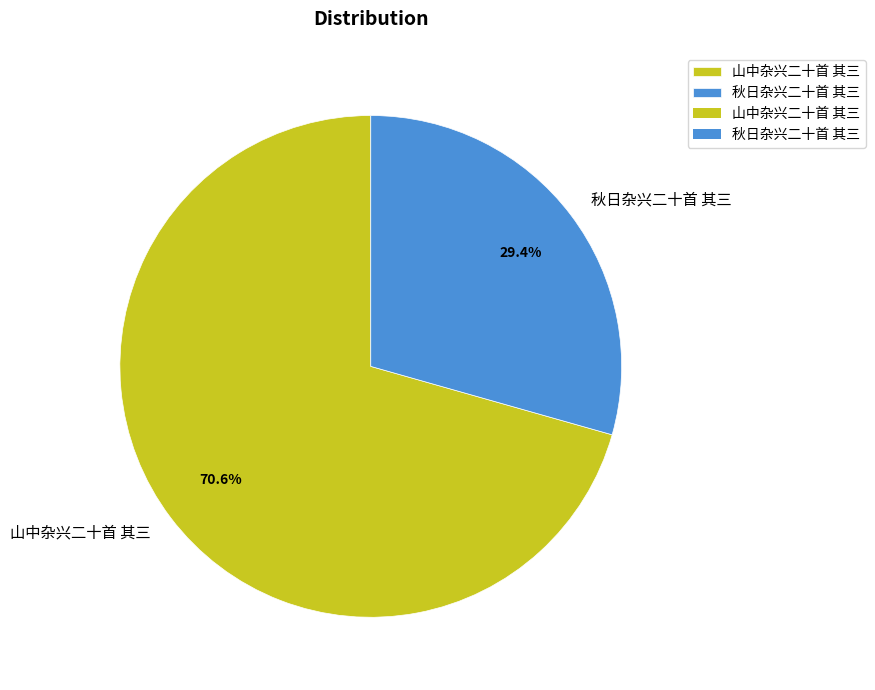

Rank the categories by value from highest to lowest.

山中杂兴二十首 其三, 秋日杂兴二十首 其三